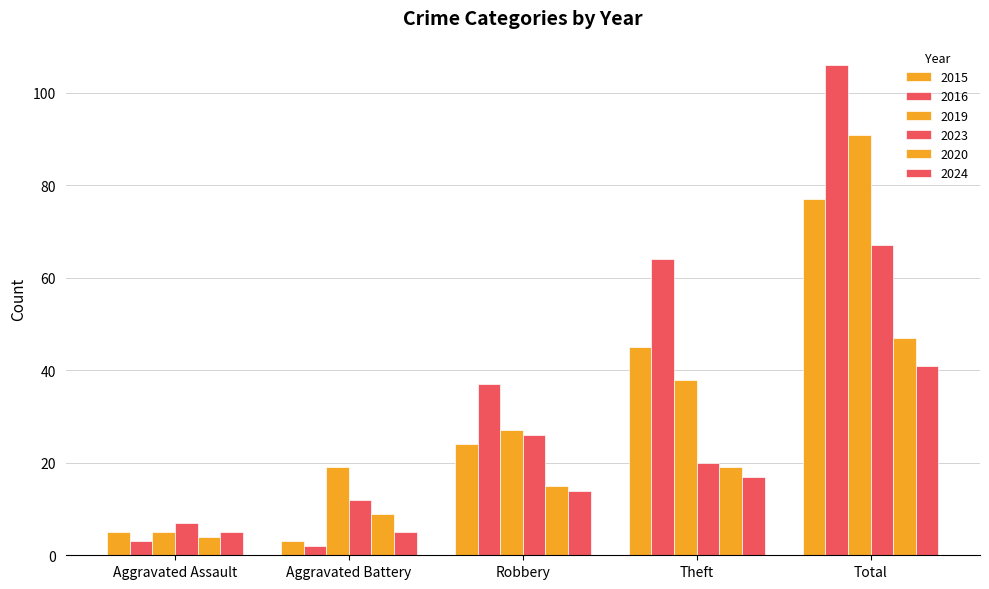

True or false: 2020 has a value of 15 at Robbery.

True